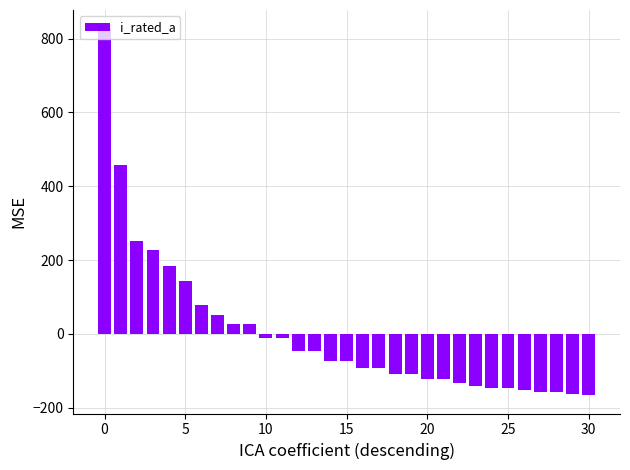

What is the smallest value displayed?

-166.1